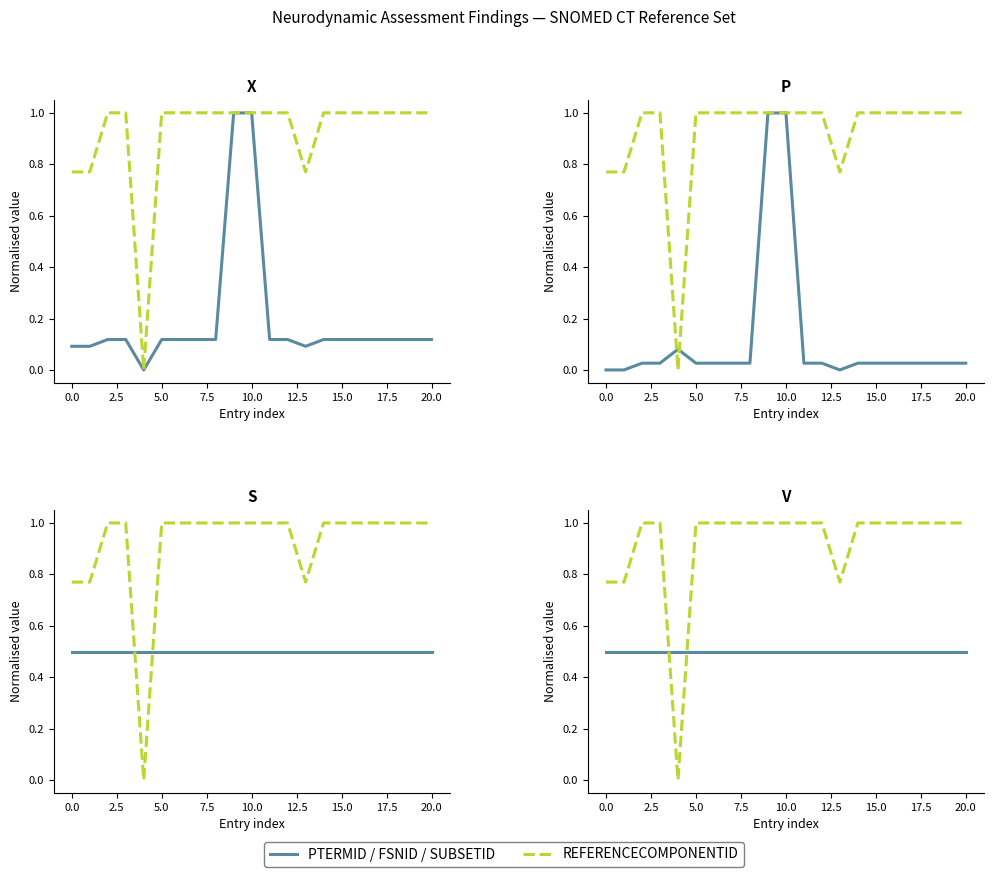

What is the approximate value of PTERMID/FSNID/SUBSETID at 11?

0.5